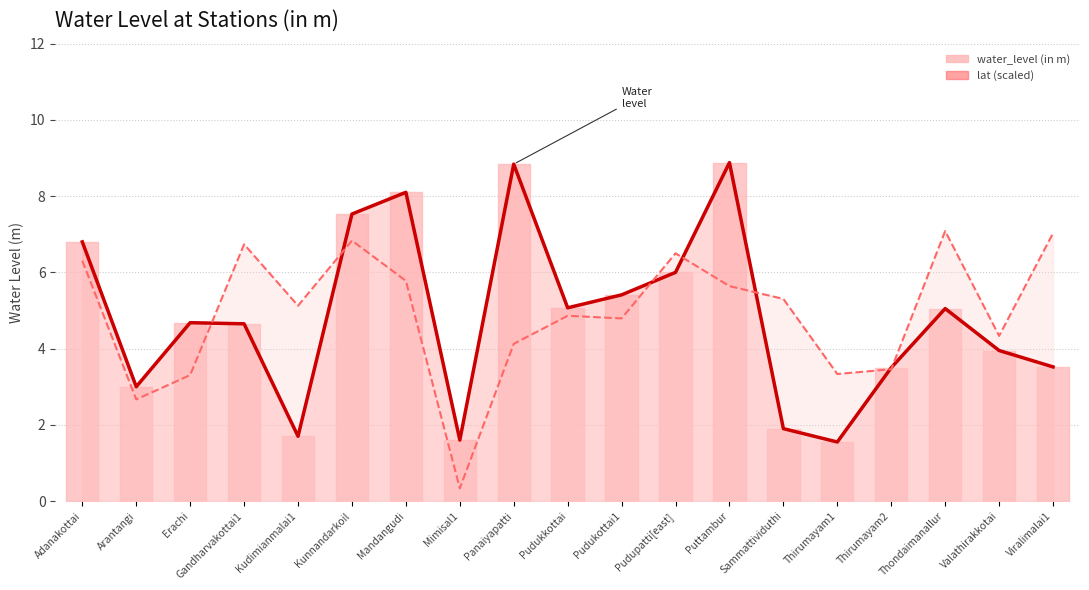

How many data points does each series have?

19